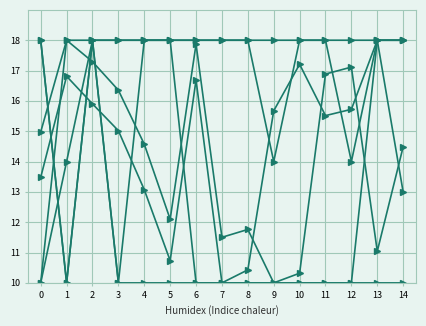

Reading left to right, list all the values displayed in this chart.

people_id: 0=15.0	1=18.0	2=17.3	3=16.4	4=14.6	5=12.1	6=17.9	7=11.5	8=11.8	9=10.0	10=10.3	11=16.9	12=17.1	13=11.0	14=14.5
testcase_no: 0=13.5	1=16.8	2=15.9	3=15.0	4=13.1	5=10.7	6=16.7	7=10.0	8=10.4	9=15.7	10=17.2	11=15.5	12=15.7	13=18.0	14=13.0
group_1: 0=10.0	1=18.0	2=18.0	3=18.0	4=18.0	5=18.0	6=18.0	7=18.0	8=18.0	9=18.0	10=18.0	11=18.0	12=18.0	13=18.0	14=18.0
char_38: 0=18.0	1=10.0	2=18.0	3=10.0	4=18.0	5=18.0	6=10.0	7=10.0	8=10.0	9=10.0	10=10.0	11=10.0	12=10.0	13=18.0	14=18.0
char_10_x: 0=18.0	1=10.0	2=18.0	3=10.0	4=10.0	5=10.0	6=10.0	7=10.0	8=10.0	9=10.0	10=10.0	11=10.0	12=10.0	13=10.0	14=10.0
char_3_y: 0=10.0	1=14.0	2=18.0	3=18.0	4=18.0	5=18.0	6=18.0	7=18.0	8=18.0	9=14.0	10=18.0	11=18.0	12=14.0	13=18.0	14=18.0